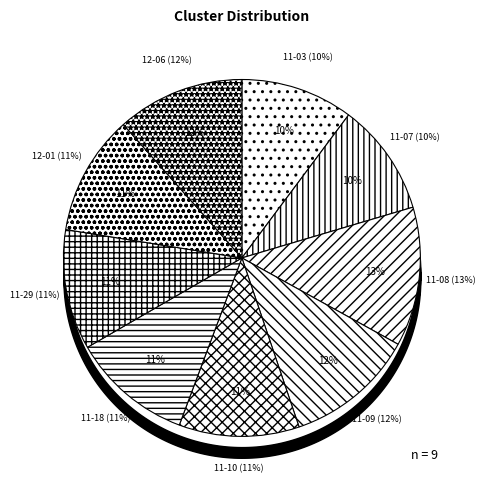

Does neftali 11-07-2022.mat account for over 50% of the chart?

No